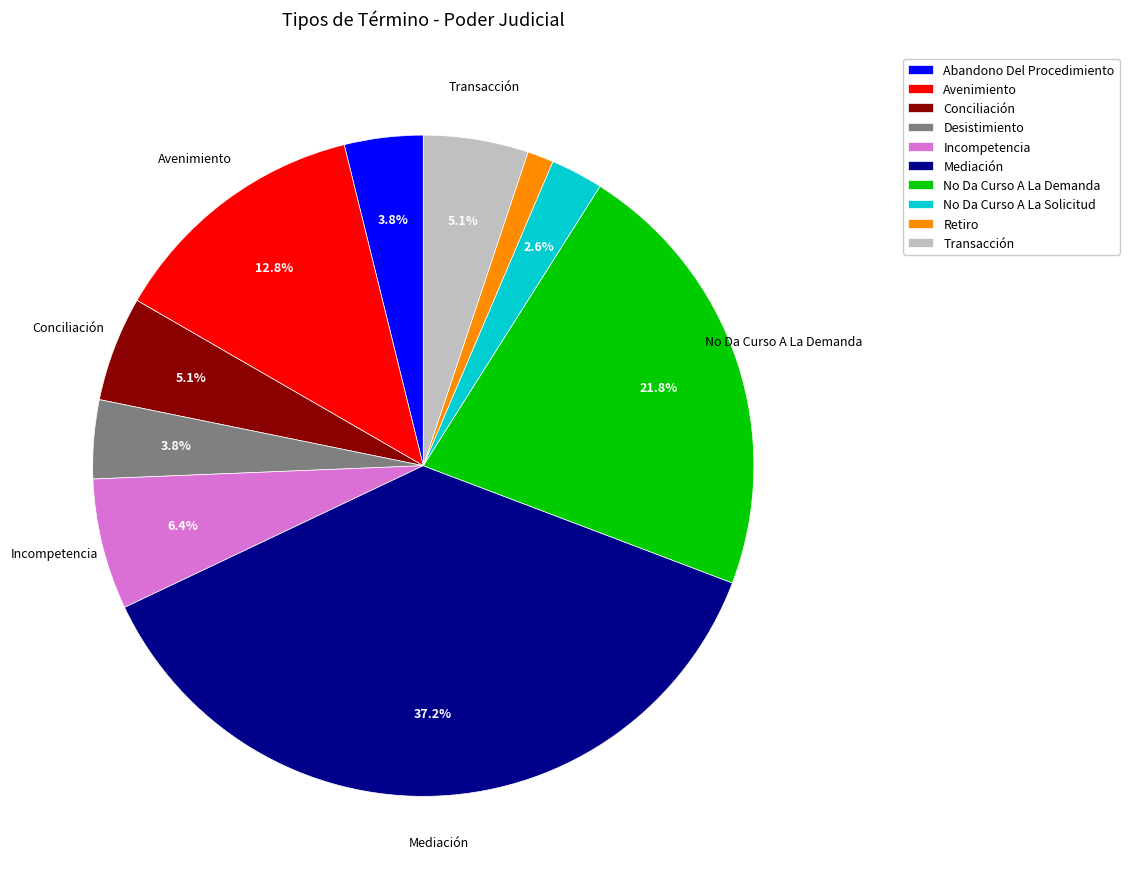

Which category has the biggest portion of the pie?

Mediación